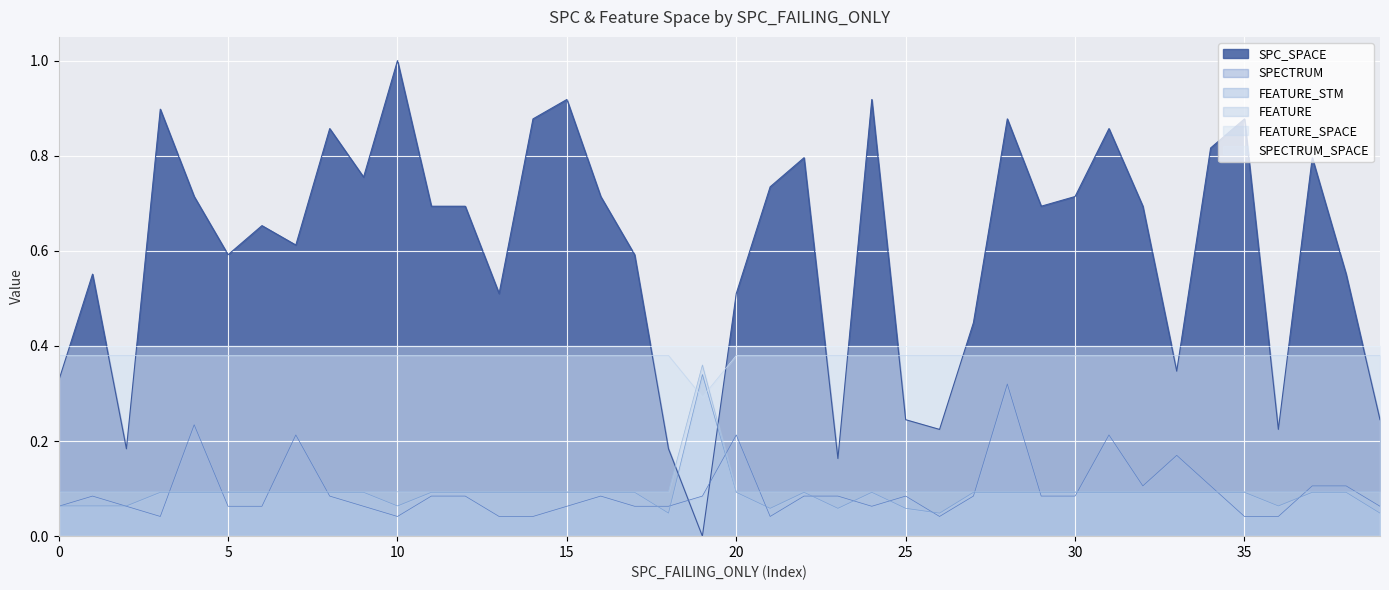

Reading right to left, list all the values displayed in this chart.

SPC_SPACE: 0.2	0.6	0.8	0.2	0.9	0.8	0.3	0.7	0.9	0.7	0.7	0.9	0.4	0.2	0.2	0.9	0.2	0.8	0.7	0.5	0.0	0.2	0.6	0.7	0.9	0.9	0.5	0.7	0.7	1.0	0.8	0.9	0.6	0.7	0.6	0.7	0.9	0.2	0.6	0.3
SPECTRUM: 0.1	0.1	0.1	0.0	0.0	0.1	0.2	0.1	0.2	0.1	0.1	0.3	0.1	0.0	0.1	0.1	0.1	0.1	0.0	0.2	0.1	0.1	0.1	0.1	0.1	0.0	0.0	0.1	0.1	0.0	0.1	0.1	0.2	0.1	0.1	0.2	0.0	0.1	0.1	0.1
FEATURE_STM: 0.0	0.1	0.1	0.1	0.1	0.1	0.1	0.1	0.1	0.1	0.1	0.1	0.1	0.0	0.1	0.1	0.1	0.1	0.1	0.1	0.3	0.0	0.1	0.1	0.1	0.1	0.1	0.1	0.1	0.1	0.1	0.1	0.1	0.1	0.1	0.1	0.1	0.1	0.1	0.1
FEATURE: 0.1	0.1	0.1	0.1	0.1	0.1	0.1	0.1	0.1	0.1	0.1	0.1	0.1	0.1	0.1	0.1	0.1	0.1	0.1	0.1	0.4	0.1	0.1	0.1	0.1	0.1	0.1	0.1	0.1	0.1	0.1	0.1	0.1	0.1	0.1	0.1	0.1	0.1	0.1	0.1
FEATURE_SPACE: 0.4	0.4	0.4	0.4	0.4	0.4	0.4	0.4	0.4	0.4	0.4	0.4	0.4	0.4	0.4	0.4	0.4	0.4	0.4	0.4	0.3	0.4	0.4	0.4	0.4	0.4	0.4	0.4	0.4	0.4	0.4	0.4	0.4	0.4	0.4	0.4	0.4	0.4	0.4	0.4